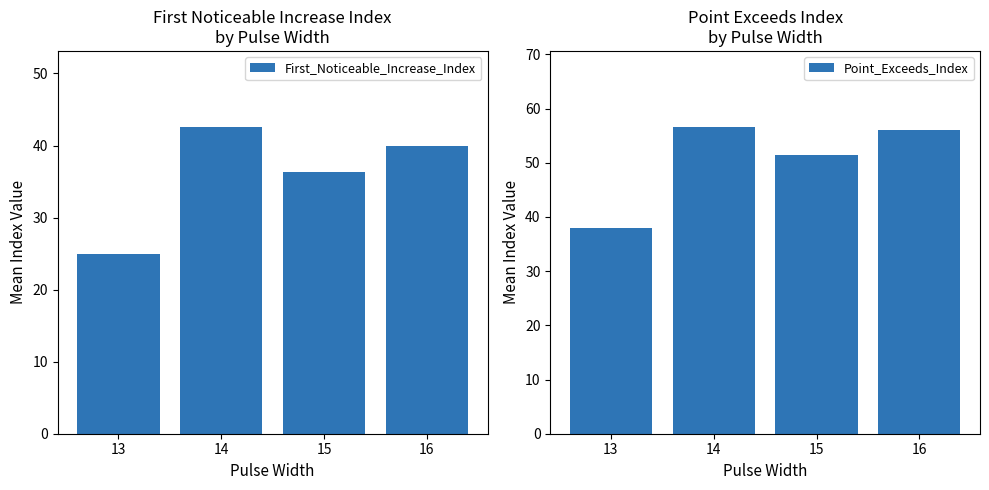

Which label corresponds to the largest value in the chart?

14